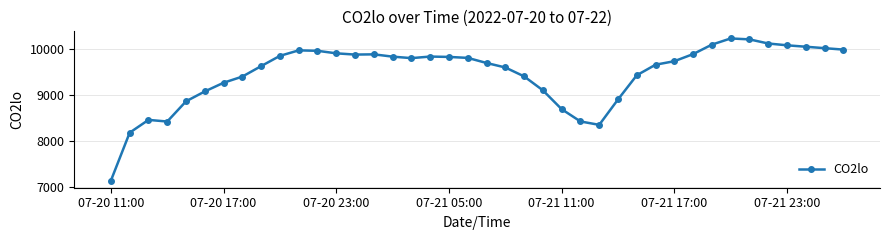

What is the average value?

9465.3